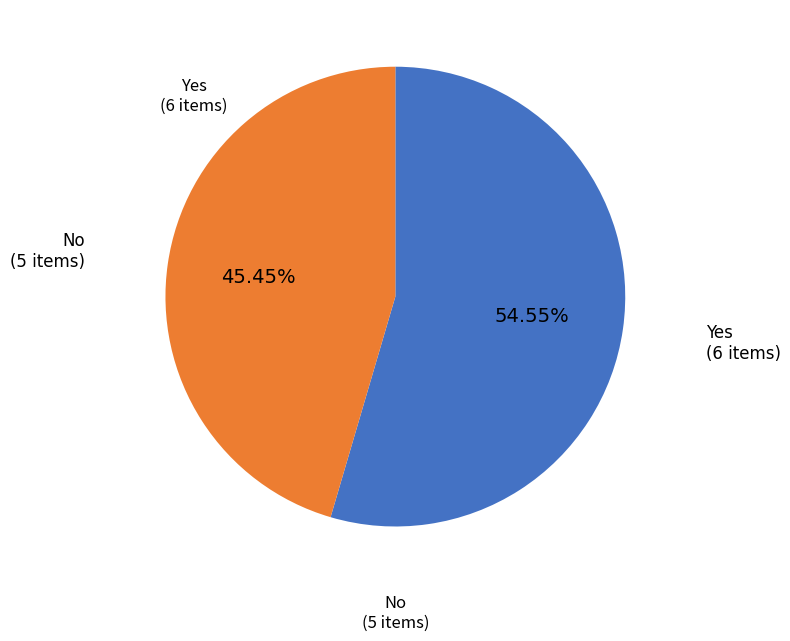

Is there any slice that represents more than half of the pie?

Yes